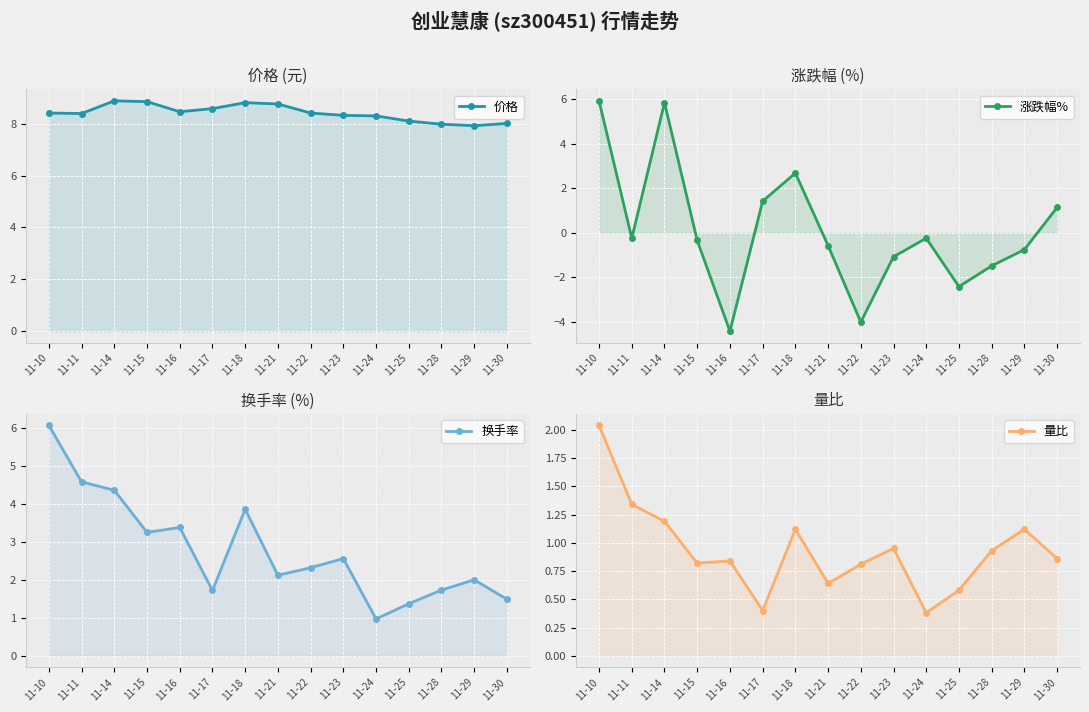

What are all the series names shown in the legend?

价格, 涨跌幅%, 换手率, 量比